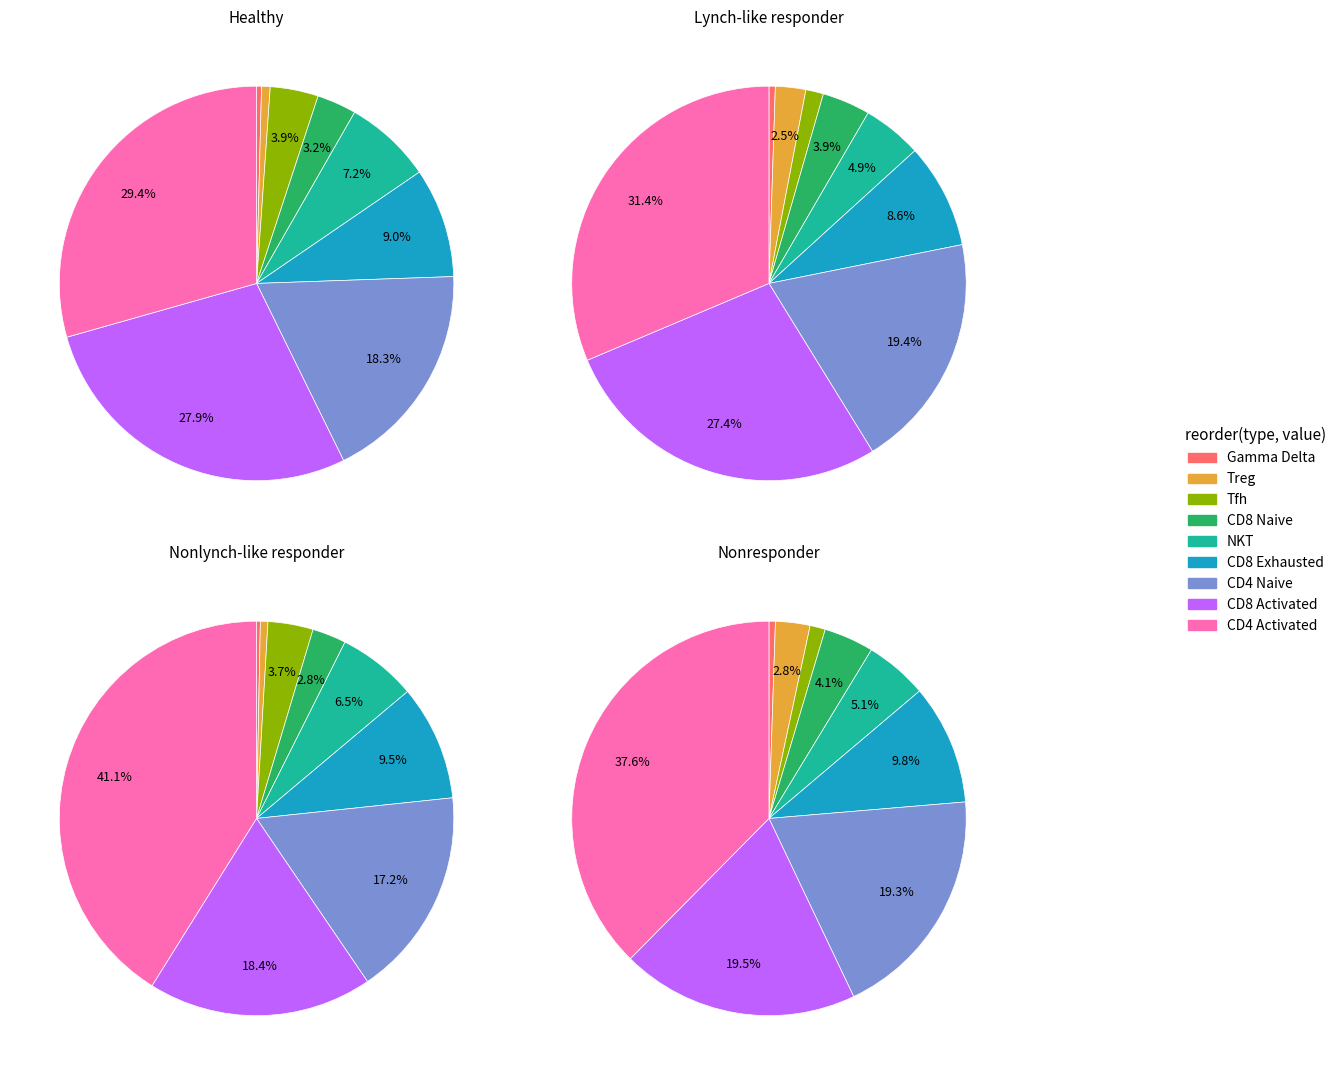

The source_state=0-31 slice represents 28% of the pie. True or false?

False